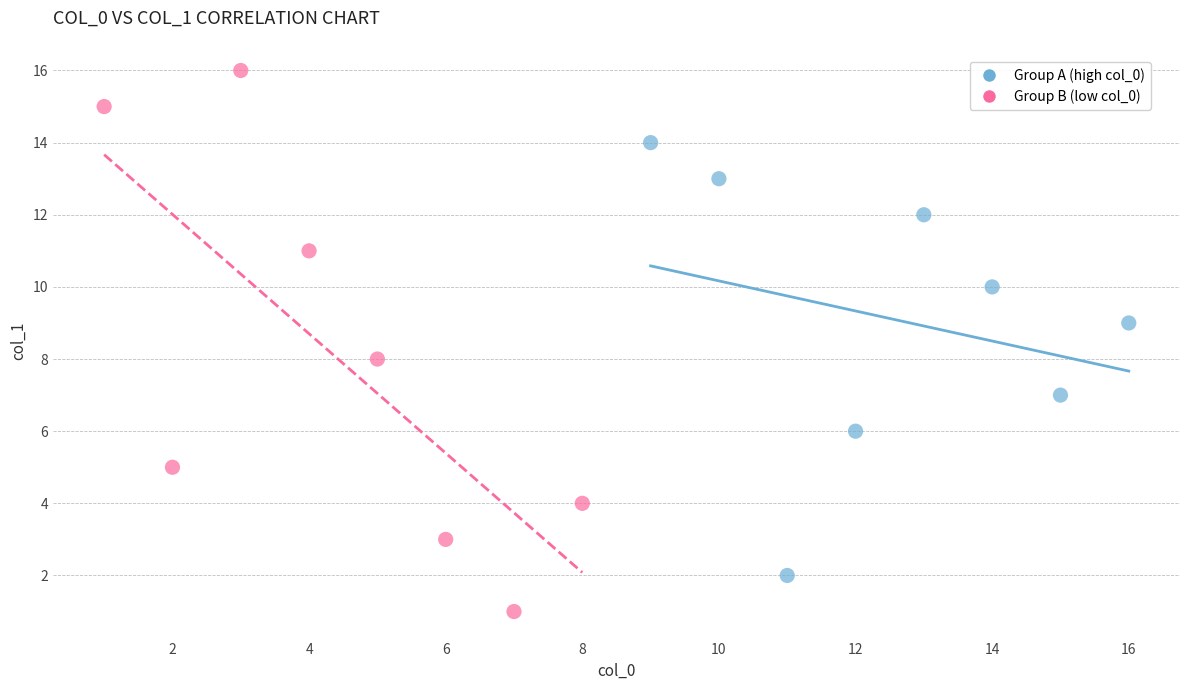

Which series reaches the maximum Y coordinate?

Group B (low col_0)